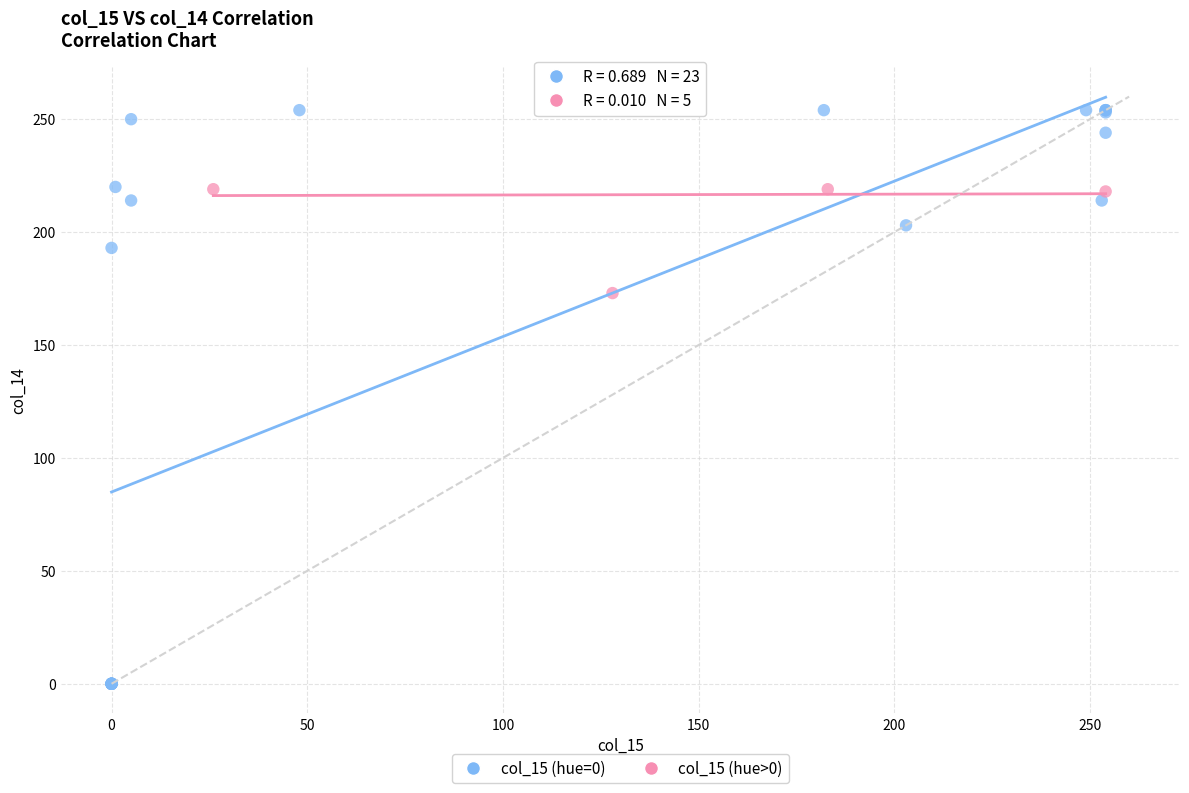

Which series has the widest spread of Y values?

col_15 (hue=0)